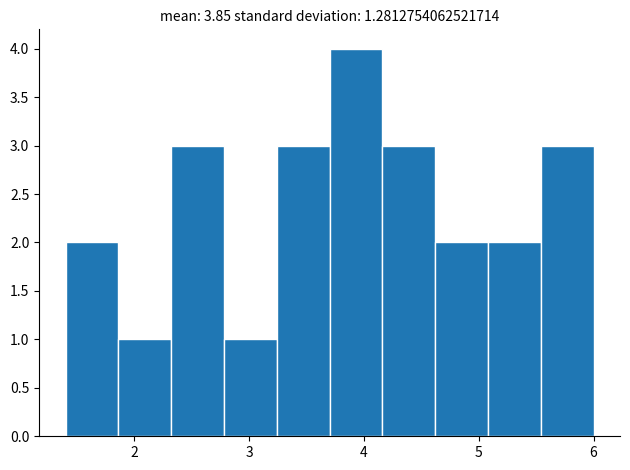

Reading left to right, transcribe this chart: for each bar, give the range it covers on the x-axis and its height. Neither the bar edges nor the heights are printed on the chart, so give them approximately, as read against the axes.

1.40 to 1.86: 2
1.86 to 2.32: 1
2.32 to 2.78: 3
2.78 to 3.24: 1
3.24 to 3.70: 3
3.70 to 4.16: 4
4.16 to 4.62: 3
4.62 to 5.08: 2
5.08 to 5.54: 2
5.54 to 6.00: 3